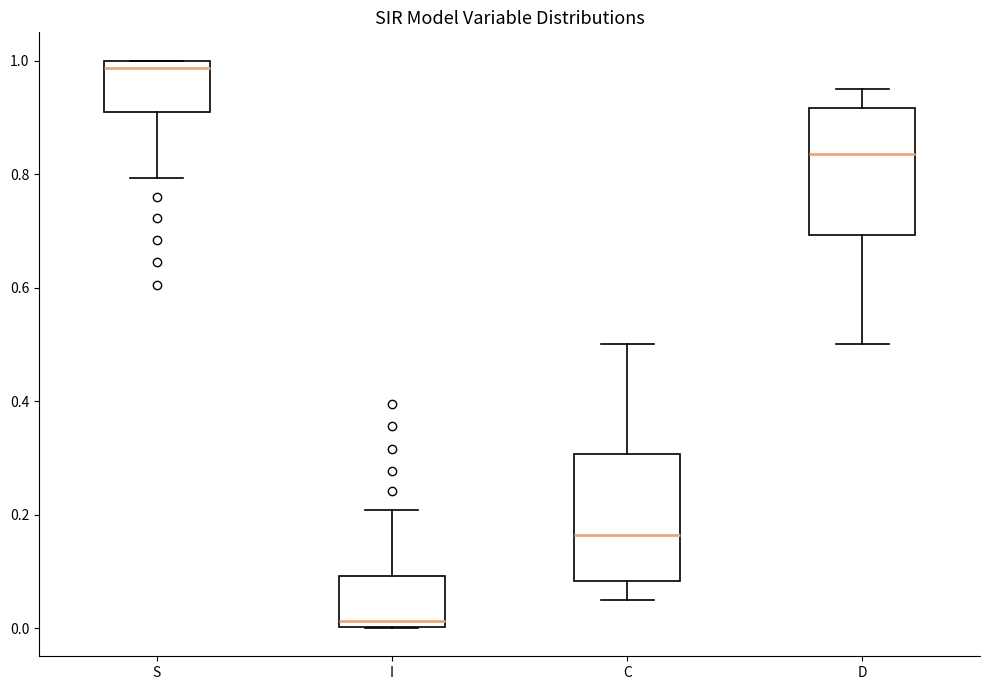

Reading left to right, read every box against the y-axis: the position of its median line, the range the box covers, and the ends of its whiskers. The values are not printed on the chart, so give them approximately, as read against the axis.

S: median 0.98, box 0.90 to 1.00, whiskers 0.80 to 1.00
I: median 0.02, box 0.00 to 0.10, whiskers 0.00 to 0.20
C: median 0.16, box 0.08 to 0.30, whiskers 0.04 to 0.50
D: median 0.84, box 0.70 to 0.92, whiskers 0.50 to 0.96